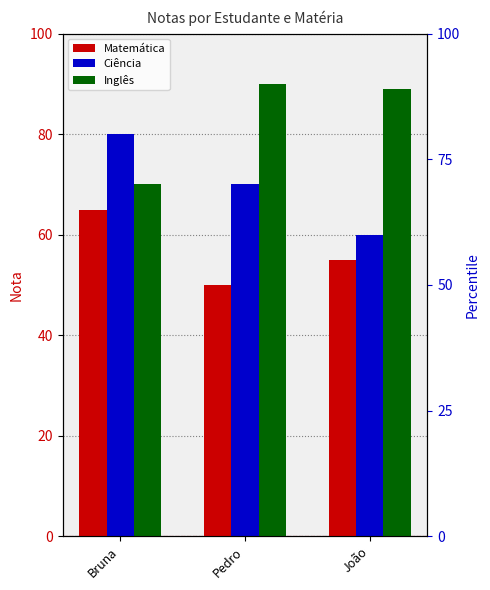

How many categories are shown in the chart?

3